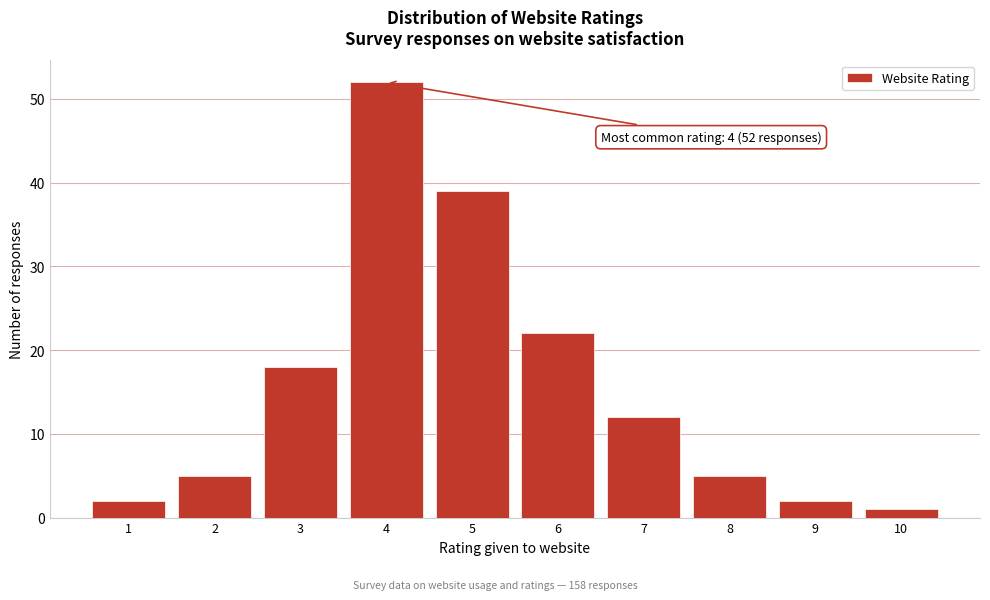

Reading left to right, extract all data points from this chart.

1=2	2=5	3=18	4=52	5=39	6=22	7=12	8=5	9=2	10=1